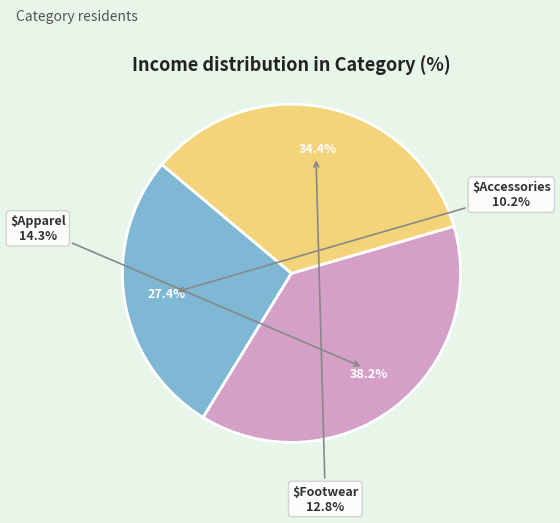

Count the number of slices in the pie.

3